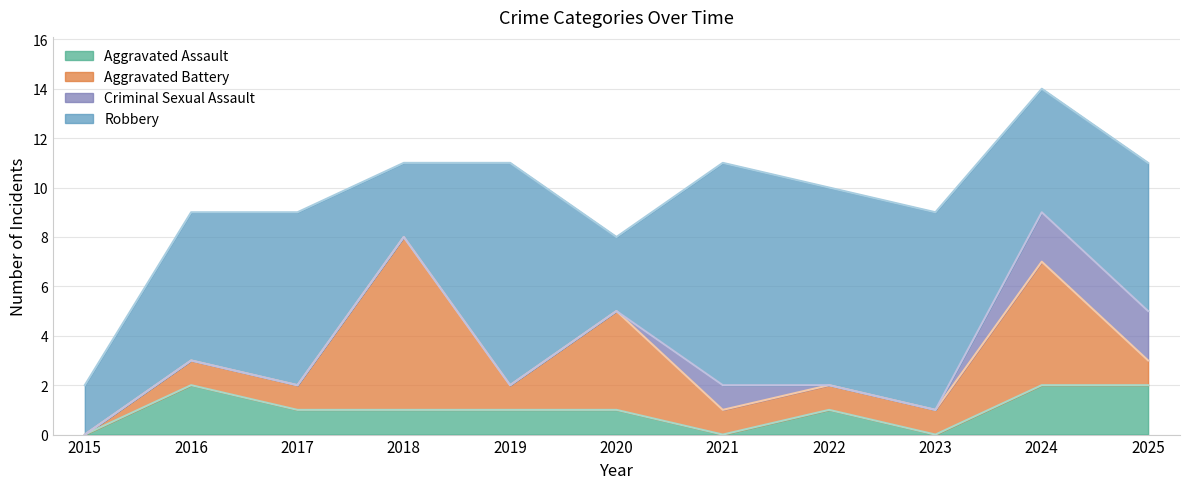

Rank the series by their maximum value, from lowest to highest.

Aggravated Assault, Criminal Sexual Assault, Aggravated Battery, Robbery